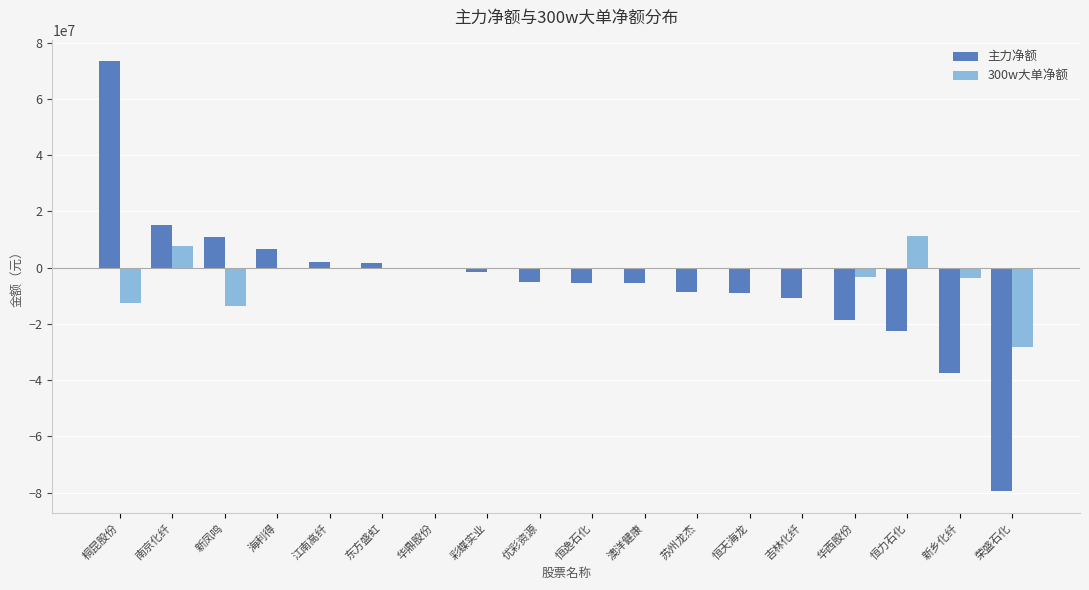

Which label corresponds to the largest value in the chart?

桐昆股份